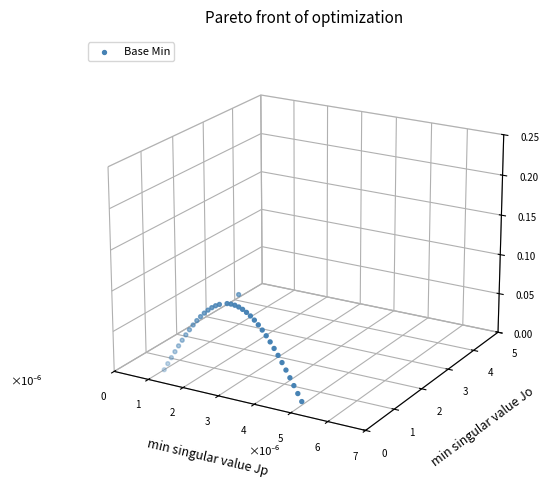

Which has a higher value, 13 or 26?

13